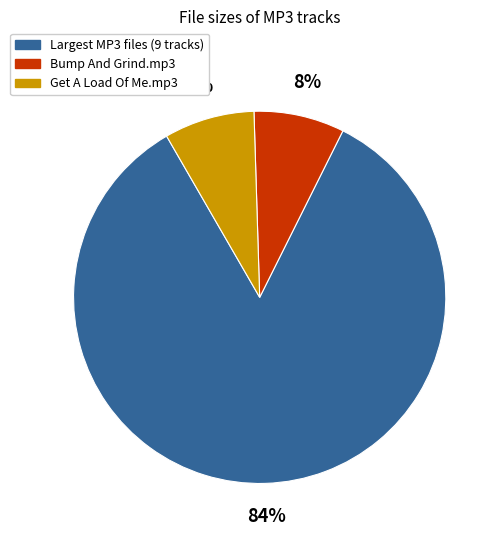

Is there a majority slice in this chart?

Yes